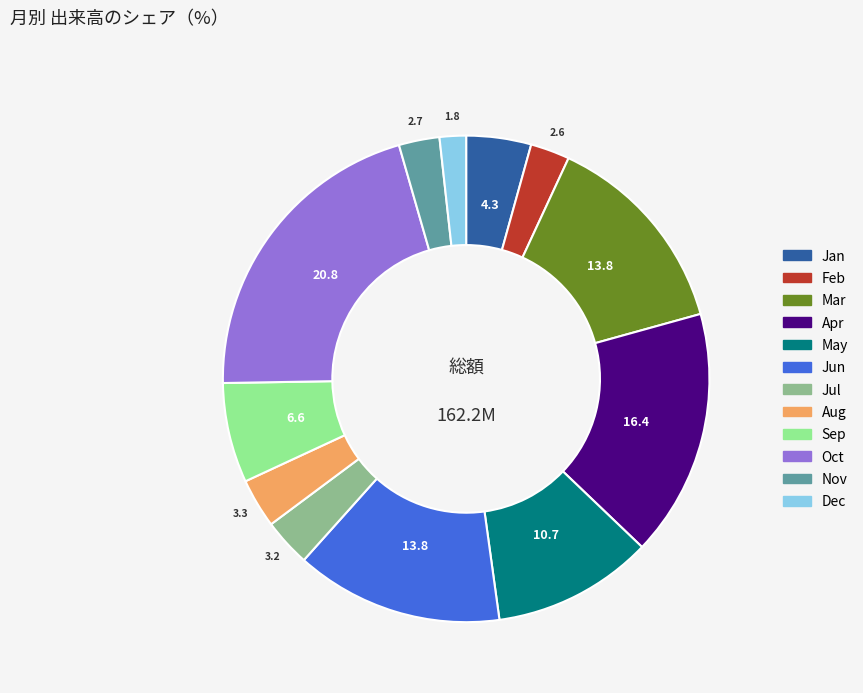

How many slices are in this pie chart?

12